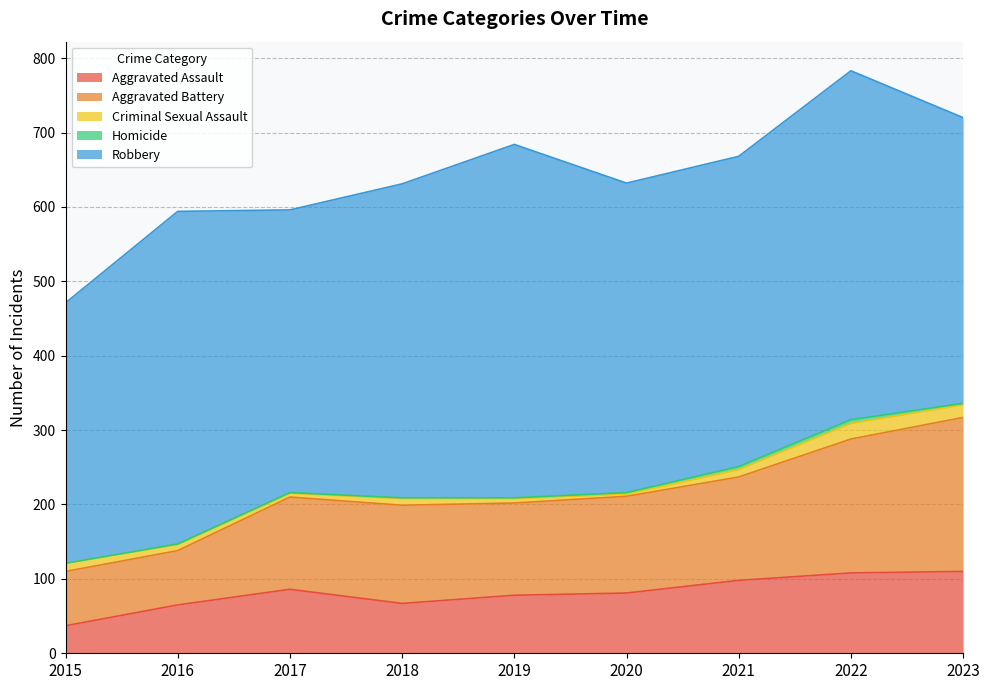

In Aggravated Battery, how many points are higher than both neighbors (excluding endpoints)?

1